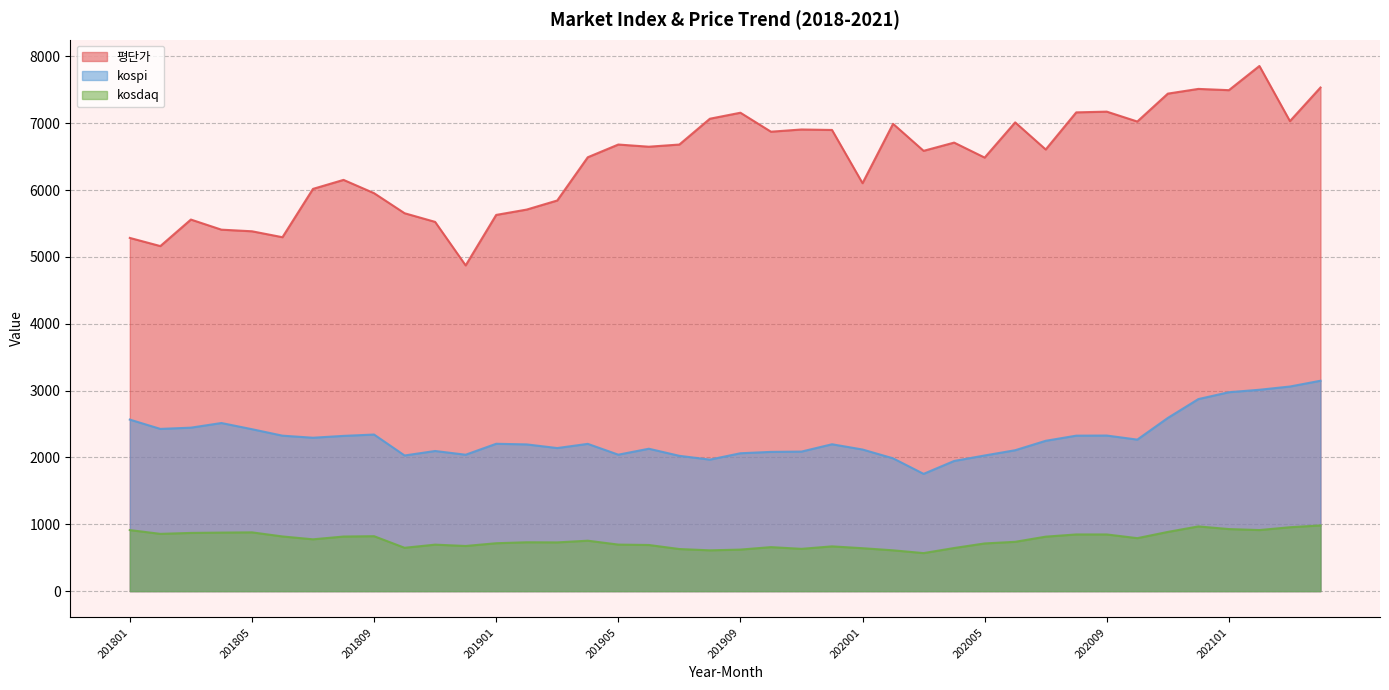

Reading left to right, what are all the values shown in this chart?

평단가: 201801=5284.7	201802=5162.5	201803=5559.3	201804=5408.2	201805=5384.0	201806=5295.4	201807=6018.4	201808=6152.8	201809=5954.1	201810=5654.0	201811=5524.6	201812=4873.3	201901=5628.7	201902=5708.8	201903=5844.6	201904=6491.4	201905=6681.8	201906=6649.4	201907=6681.8	201908=7067.9	201909=7157.6	201910=6873.9	201911=6906.8	201912=6899.7	202001=6103.6	202002=6991.8	202003=6587.7	202004=6710.7	202005=6486.6	202006=7013.1	202007=6607.7	202008=7163.0	202009=7173.9	202010=7026.1	202011=7443.4	202012=7514.1	202101=7495.2	202102=7857.1	202103=7032.1	202104=7534.7
kospi: 201801=2566.5	201802=2427.4	201803=2445.8	201804=2515.4	201805=2423.0	201806=2326.1	201807=2295.3	201808=2322.9	201809=2343.1	201810=2029.7	201811=2096.9	201812=2041.0	201901=2204.8	201902=2195.4	201903=2140.7	201904=2203.6	201905=2041.7	201906=2130.6	201907=2024.5	201908=1967.8	201909=2063.1	201910=2083.5	201911=2088.0	201912=2197.7	202001=2119.0	202002=1987.0	202003=1754.6	202004=1947.6	202005=2029.6	202006=2108.3	202007=2249.4	202008=2326.2	202009=2327.9	202010=2267.2	202011=2591.3	202012=2873.5	202101=2976.2	202102=3012.9	202103=3061.4	202104=3147.9
kosdaq: 201801=913.6	201802=857.1	201803=871.1	201804=876.0	201805=879.7	201806=818.2	201807=775.5	201808=817.0	201809=822.3	201810=648.7	201811=695.8	201812=675.6	201901=716.9	201902=731.2	201903=729.3	201904=754.7	201905=696.5	201906=690.5	201907=630.2	201908=610.5	201909=621.8	201910=658.5	201911=633.0	201912=669.8	202001=642.5	202002=610.7	202003=569.1	202004=645.2	202005=713.7	202006=738.0	202007=815.3	202008=848.2	202009=848.1	202010=792.6	202011=886.1	202012=968.4	202101=928.7	202102=913.9	202103=956.2	202104=983.5